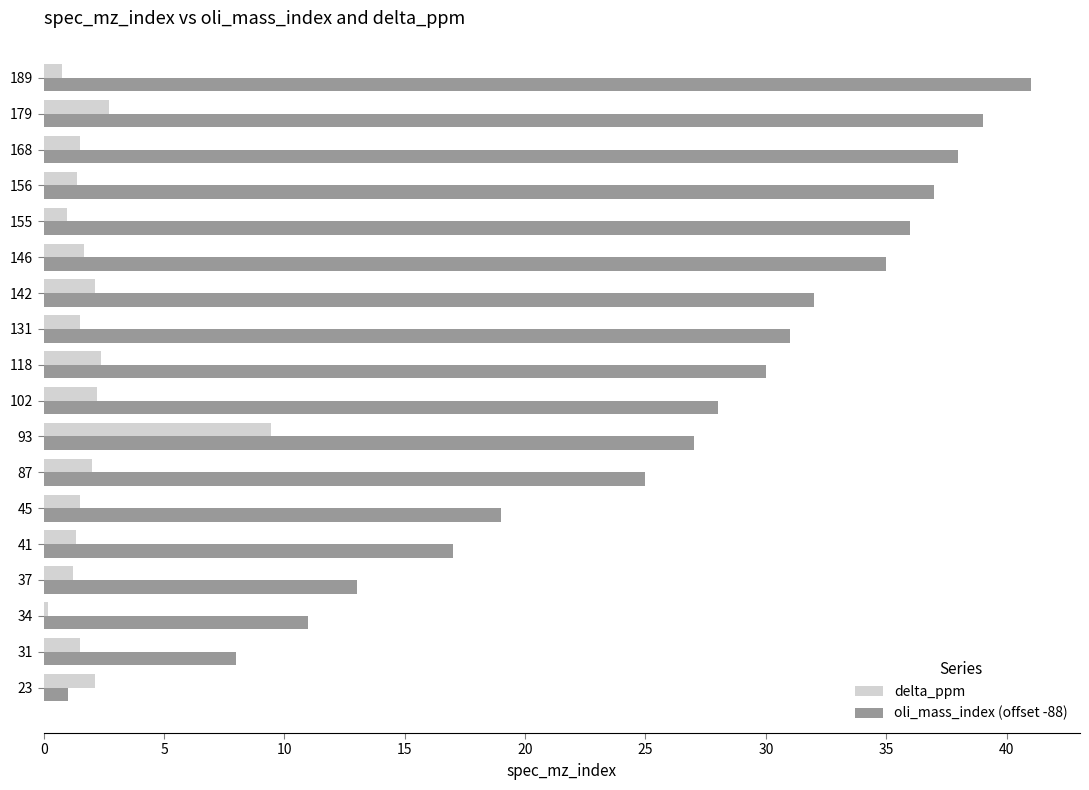

At which label does delta_ppm reach its peak?

93